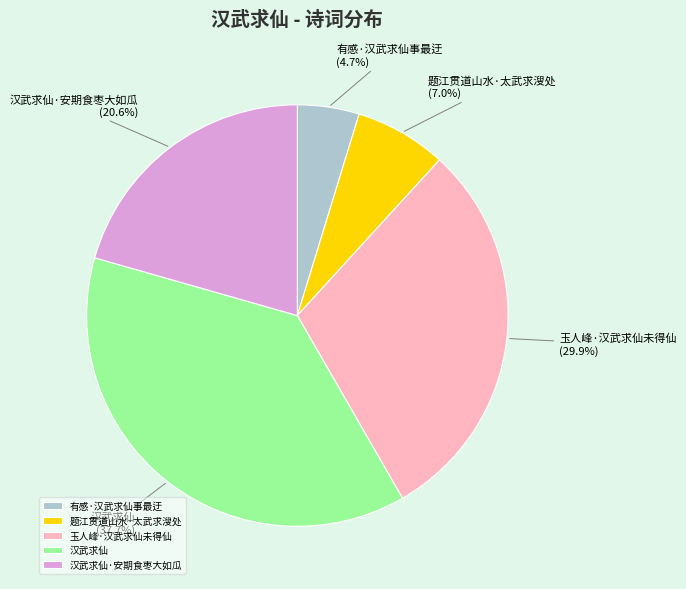

What is the largest slice in the pie chart?

汉武求仙